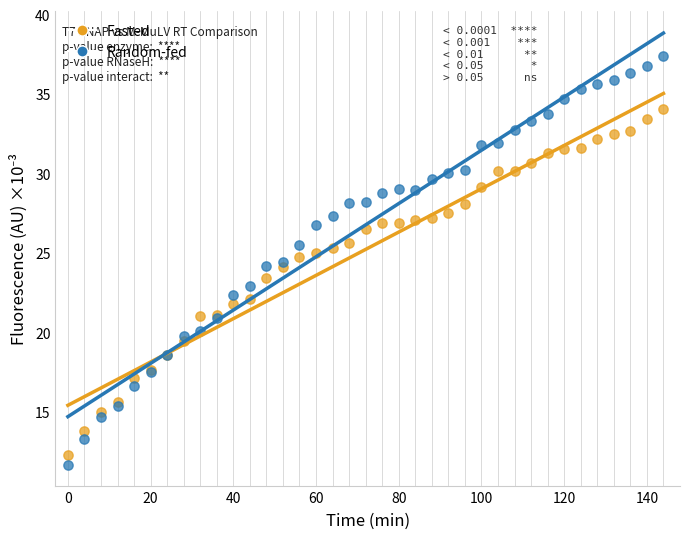

Which series reaches the maximum Y coordinate?

Random-fed